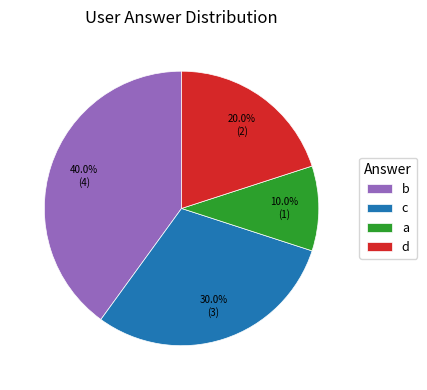

Does b represent more than half of the total?

No